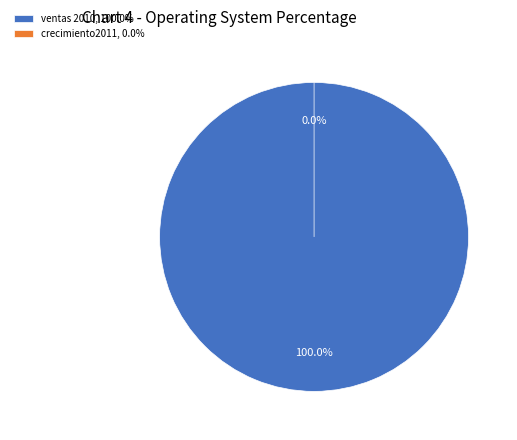

What is the change in value from ventas 2010 to crecimiento2011?

-500000.0